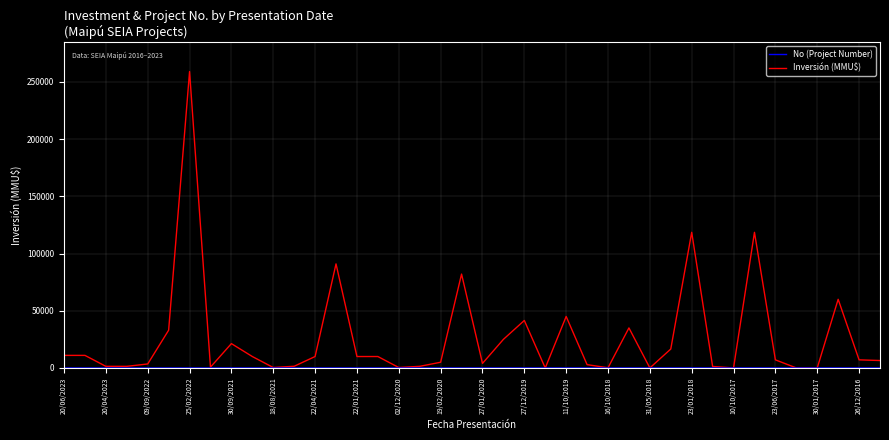

What is the maximum value shown in the chart?

259000